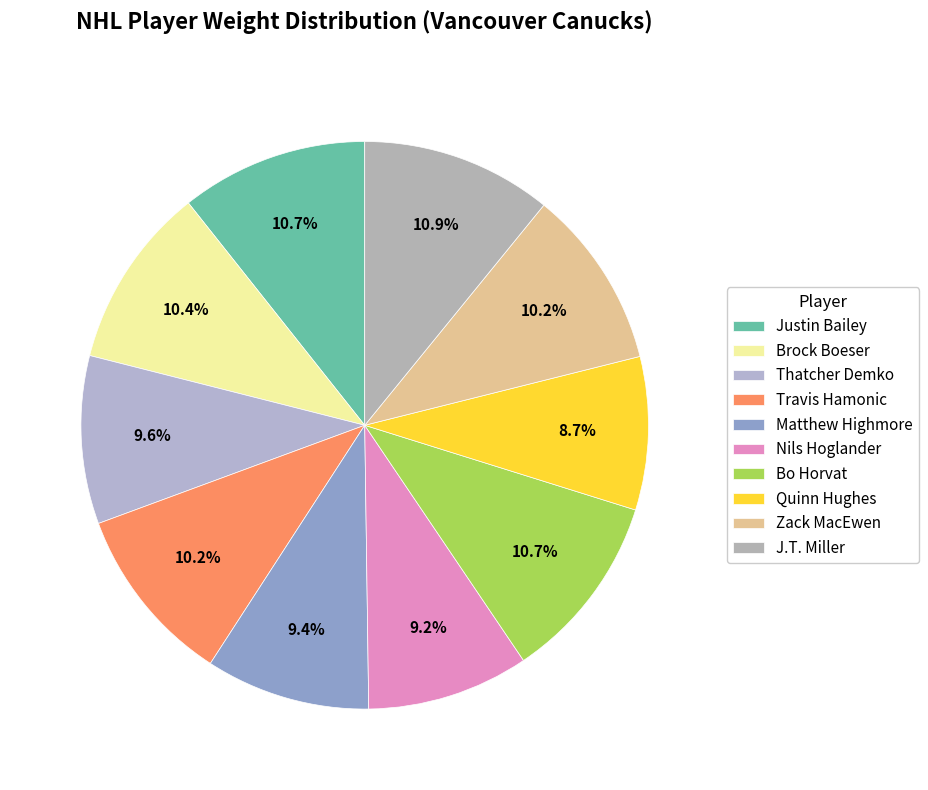

What percentage is the Travis Hamonic slice, to the nearest percent?

10%